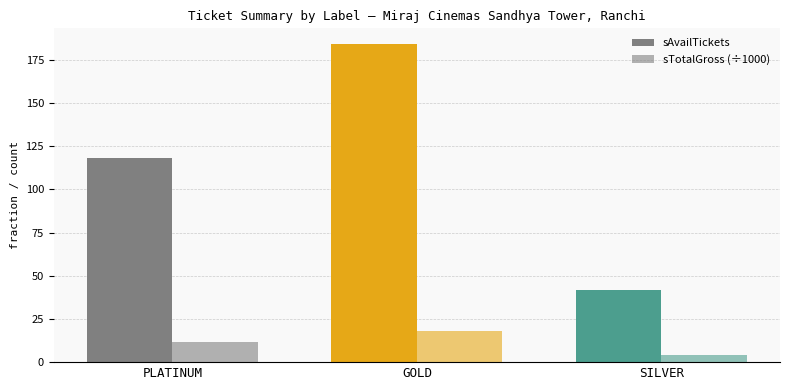

What is the label of the 1st bar from the left?

PLATINUM